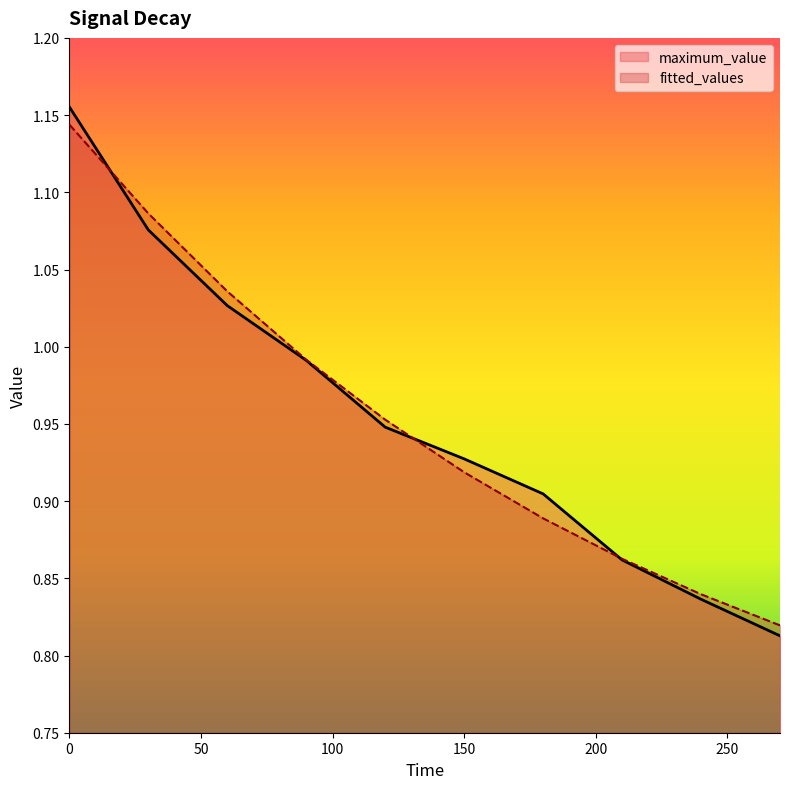

Which series ends up on top after the final intersection of maximum_value and fitted_values?

fitted_values